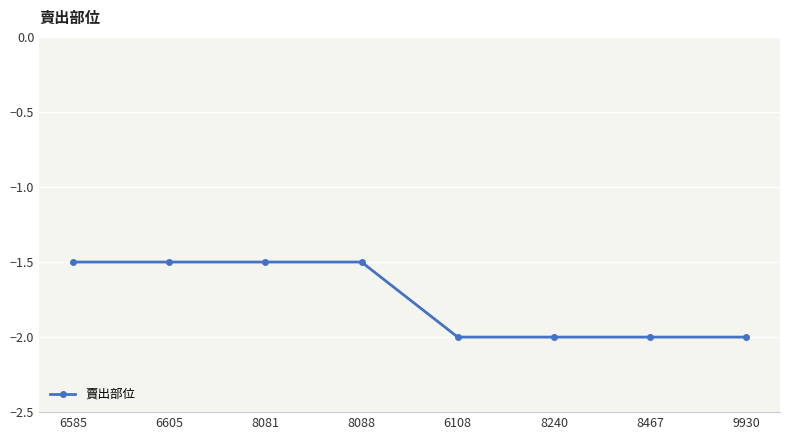

Reading left to right, transcribe all the data shown in this chart.

6585=-1.5	6605=-1.5	8081=-1.5	8088=-1.5	6108=-2.0	8240=-2.0	8467=-2.0	9930=-2.0